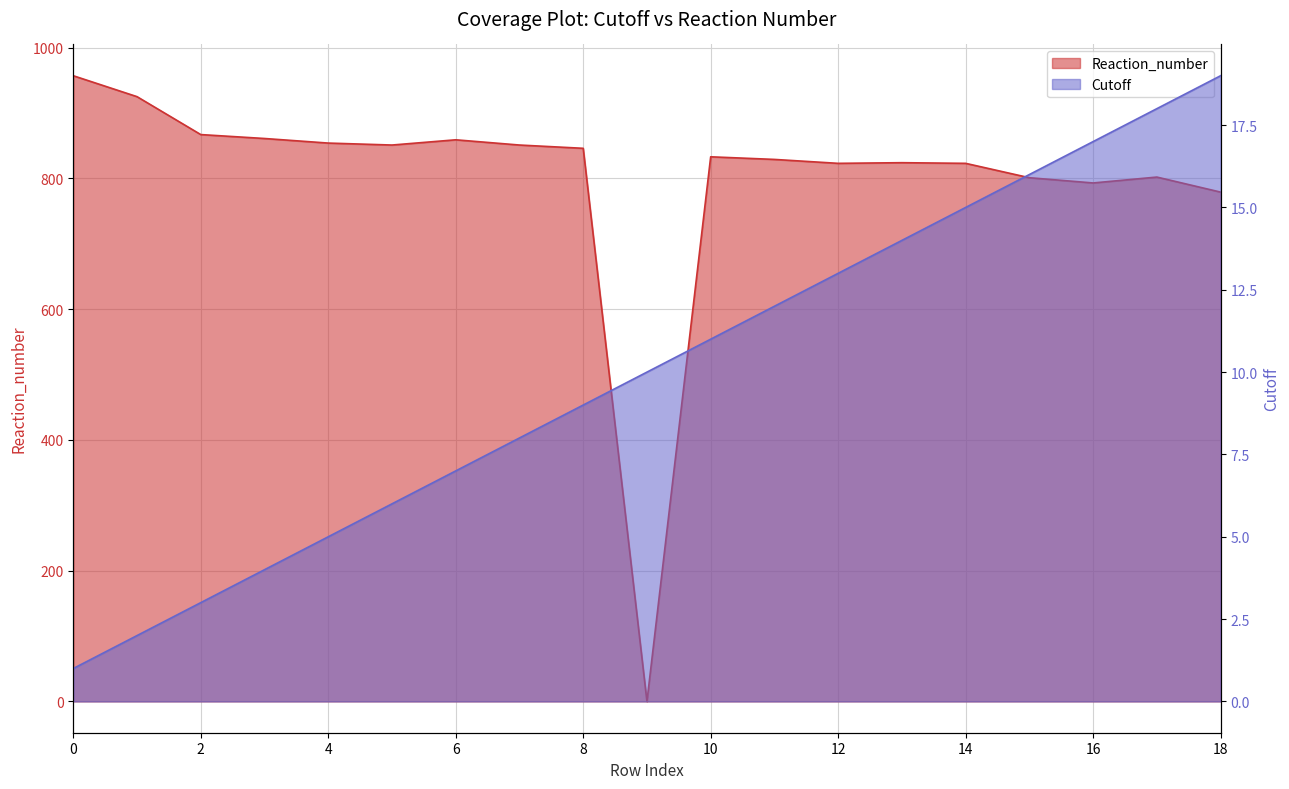

True or false: Cutoff has a value of 21 at 12.

False